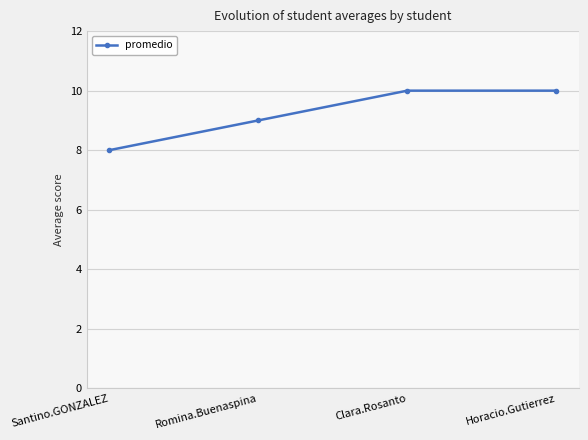

At which category does the chart reach its minimum across all series?

Santino.GONZALEZ